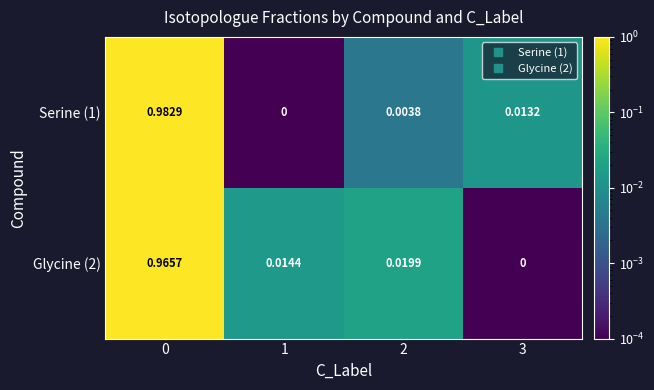

How many distinct data groups are displayed?

2